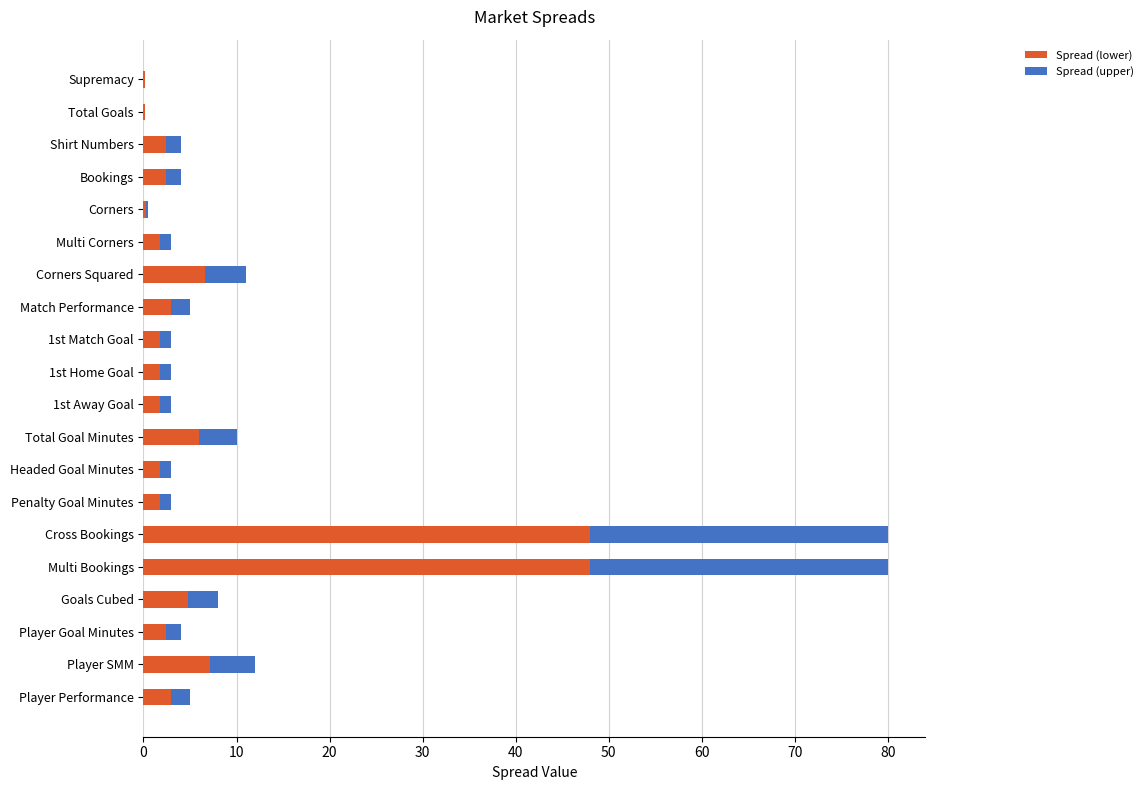

What are all the series names shown in the legend?

Spread (lower), Spread (upper)